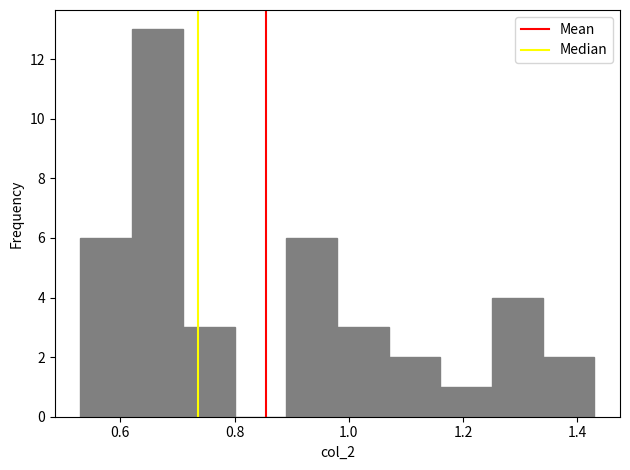

What is the height of the bar covering 0.98 to 1.07 on the x-axis? Neither the bar edges nor the heights are printed on the chart, so give them approximately, as read against the axes.

3